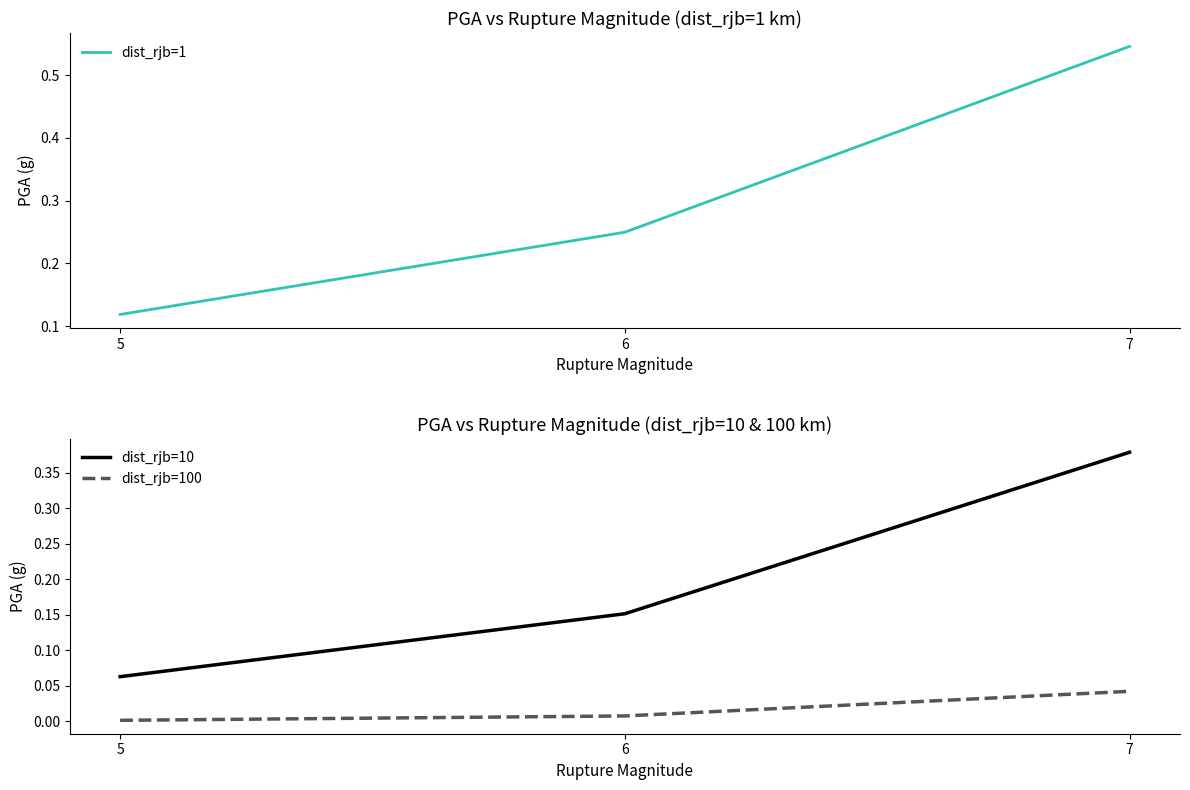

Is this an area chart (filled region under the line)?

No